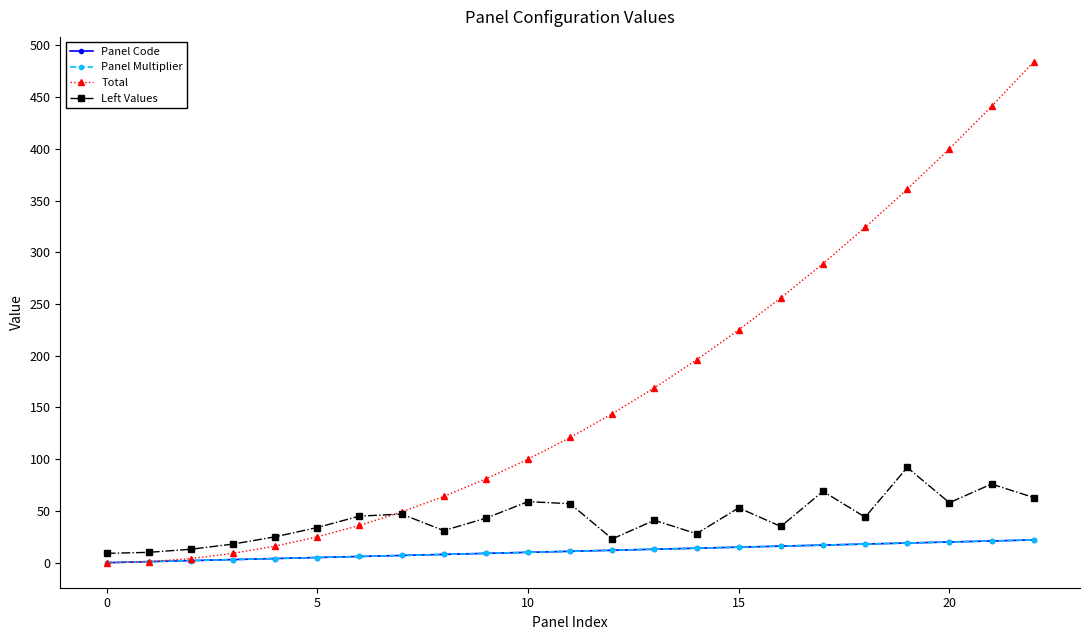

How many values in Panel Code are above zero?

22